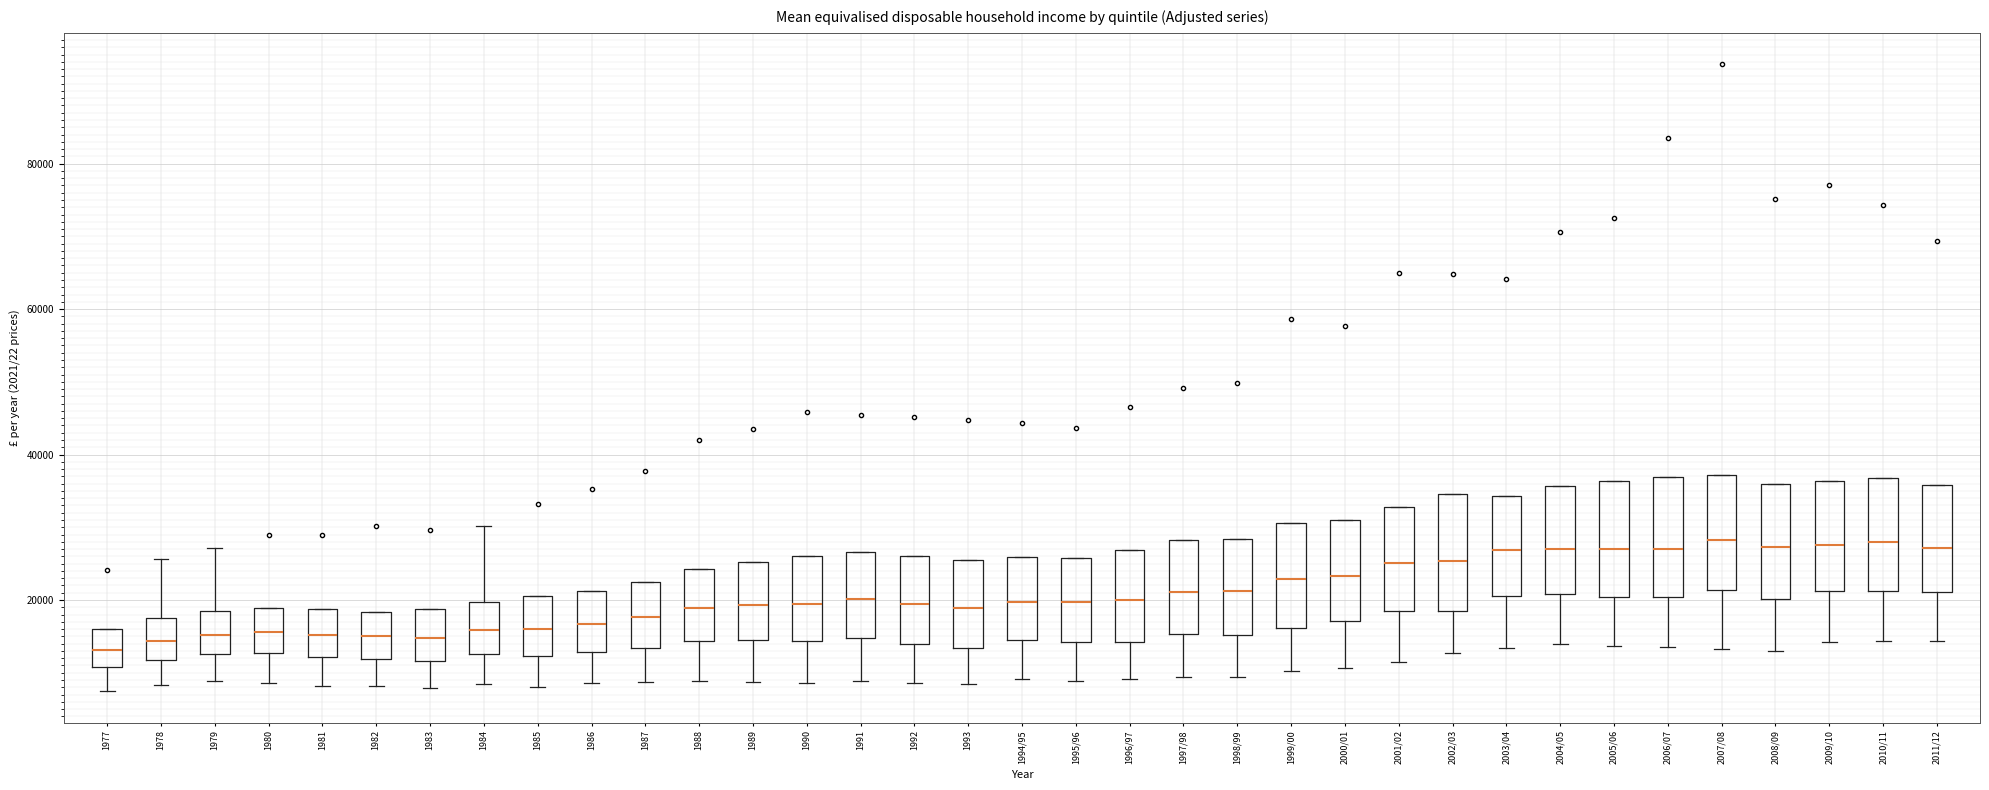

Reading left to right, read every box against the y-axis: the position of its median line, the range the box covers, and the ends of its whiskers. The values are not printed on the chart, so give them approximately, as read against the axis.

1977: median 14000, box 10000 to 16000, whiskers 8000 to 16000
1978: median 14000, box 12000 to 18000, whiskers 8000 to 26000
1979: median 16000, box 12000 to 18000, whiskers 8000 to 28000
1980: median 16000, box 12000 to 18000, whiskers 8000 to 18000
1981: median 16000, box 12000 to 18000, whiskers 8000 to 18000
1982: median 14000, box 12000 to 18000, whiskers 8000 to 18000
1983: median 14000, box 12000 to 18000, whiskers 8000 to 18000
1984: median 16000, box 12000 to 20000, whiskers 8000 to 30000
1985: median 16000, box 12000 to 20000, whiskers 8000 to 20000
1986: median 16000, box 12000 to 22000, whiskers 8000 to 22000
1987: median 18000, box 14000 to 22000, whiskers 8000 to 22000
1988: median 18000, box 14000 to 24000, whiskers 8000 to 24000
1989: median 20000, box 14000 to 26000, whiskers 8000 to 26000
1990: median 20000, box 14000 to 26000, whiskers 8000 to 26000
1991: median 20000, box 14000 to 26000, whiskers 8000 to 26000
1992: median 20000, box 14000 to 26000, whiskers 8000 to 26000
1993: median 18000, box 14000 to 26000, whiskers 8000 to 26000
1994/95: median 20000, box 14000 to 26000, whiskers 10000 to 26000
1995/96: median 20000, box 14000 to 26000, whiskers 8000 to 26000
1996/97: median 20000, box 14000 to 26000, whiskers 10000 to 26000
1997/98: median 22000, box 16000 to 28000, whiskers 10000 to 28000
1998/99: median 22000, box 16000 to 28000, whiskers 10000 to 28000
1999/00: median 22000, box 16000 to 30000, whiskers 10000 to 30000
2000/01: median 24000, box 18000 to 30000, whiskers 10000 to 30000
2001/02: median 26000, box 18000 to 32000, whiskers 12000 to 32000
2002/03: median 26000, box 18000 to 34000, whiskers 12000 to 34000
2003/04: median 26000, box 20000 to 34000, whiskers 14000 to 34000
2004/05: median 26000, box 20000 to 36000, whiskers 14000 to 36000
2005/06: median 26000, box 20000 to 36000, whiskers 14000 to 36000
2006/07: median 26000, box 20000 to 36000, whiskers 14000 to 36000
2007/08: median 28000, box 22000 to 38000, whiskers 14000 to 38000
2008/09: median 28000, box 20000 to 36000, whiskers 12000 to 36000
2009/10: median 28000, box 22000 to 36000, whiskers 14000 to 36000
2010/11: median 28000, box 22000 to 36000, whiskers 14000 to 36000
2011/12: median 28000, box 22000 to 36000, whiskers 14000 to 36000